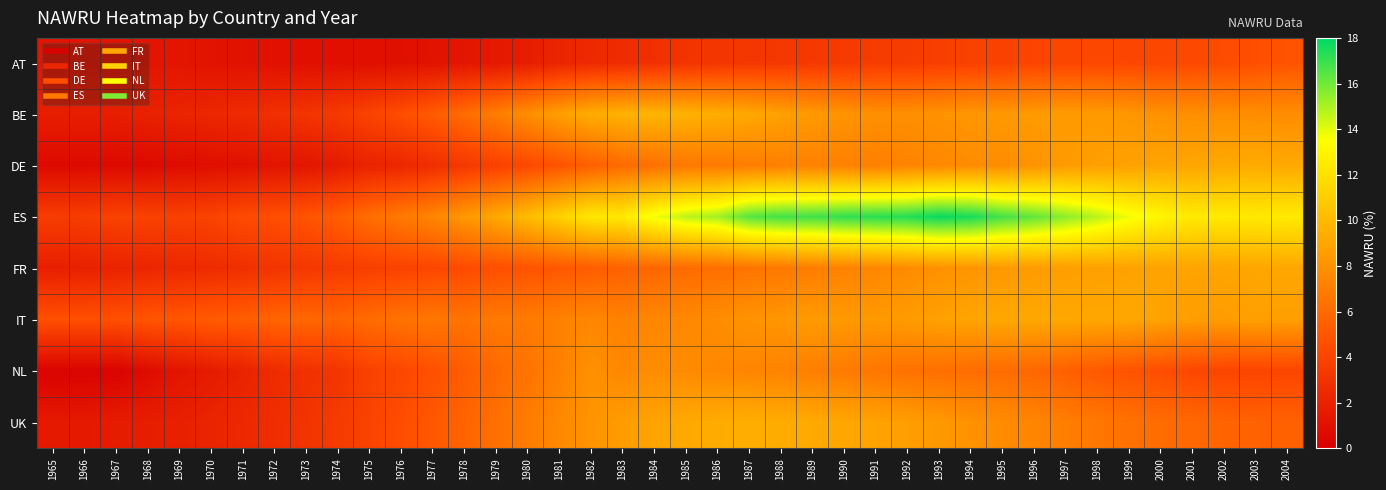

What is the total value across all series at 1993?

68.5